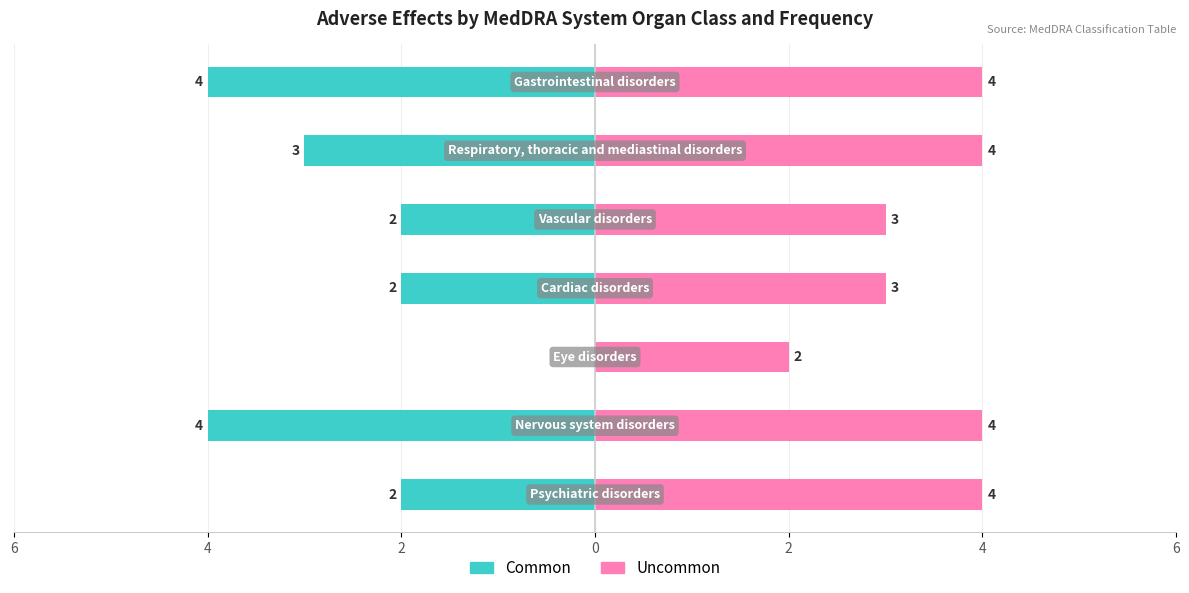

Between 2 and 0, which is larger?

2